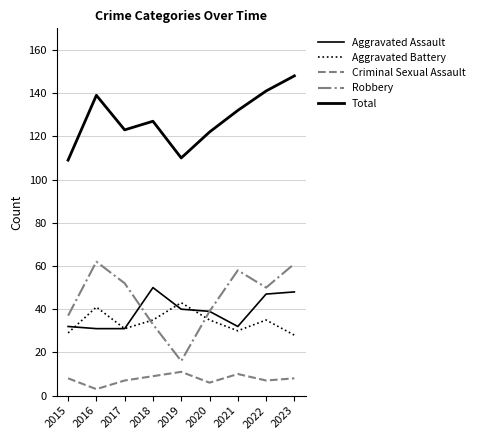

Is the value of Robbery at 2019 greater than the value of Total at 2018?

No